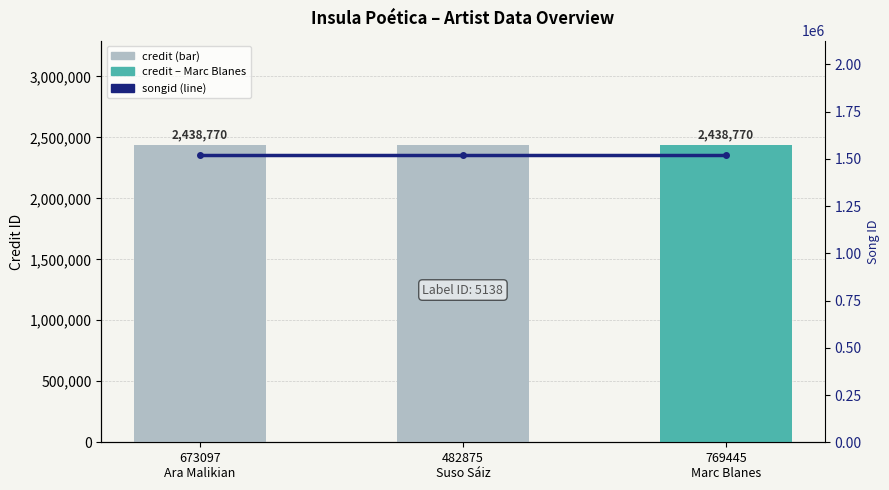

At which label is credit closest to 2438770?

673097
Ara Malikian